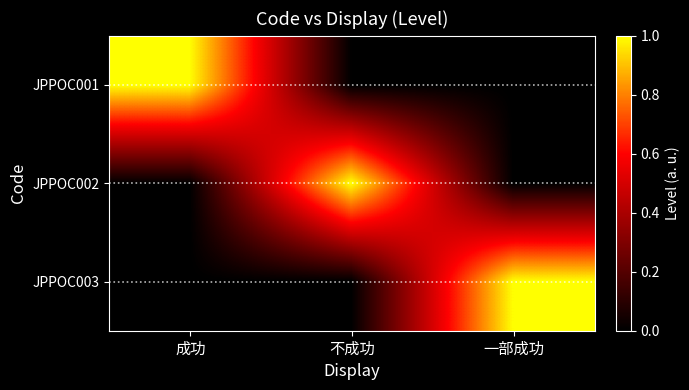

Reading left to right, transcribe all the data shown in this chart.

JPPOC001: 成功=1	不成功=0	一部成功=0
JPPOC002: 成功=0	不成功=1	一部成功=0
JPPOC003: 成功=0	不成功=0	一部成功=1